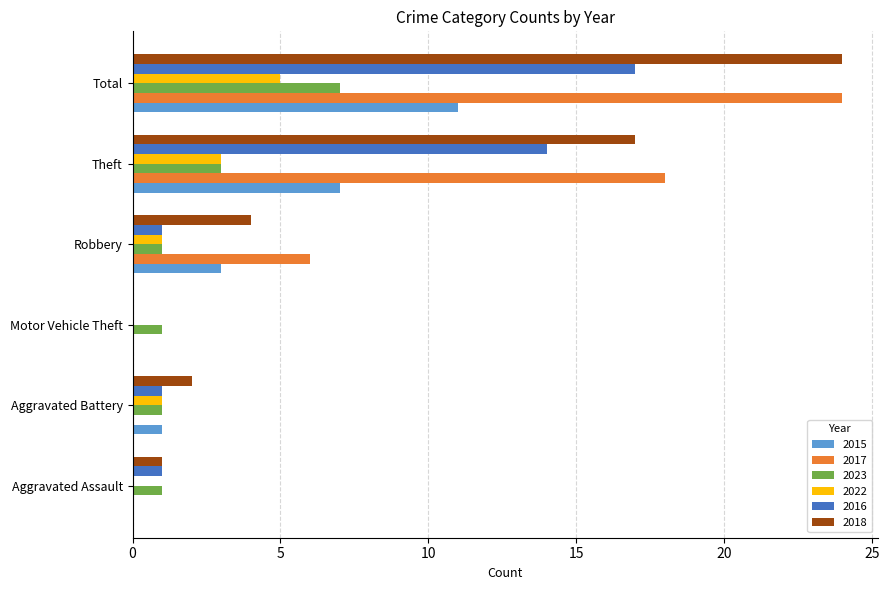

What is the difference between the 2018 values at Aggravated Battery and Robbery?

2